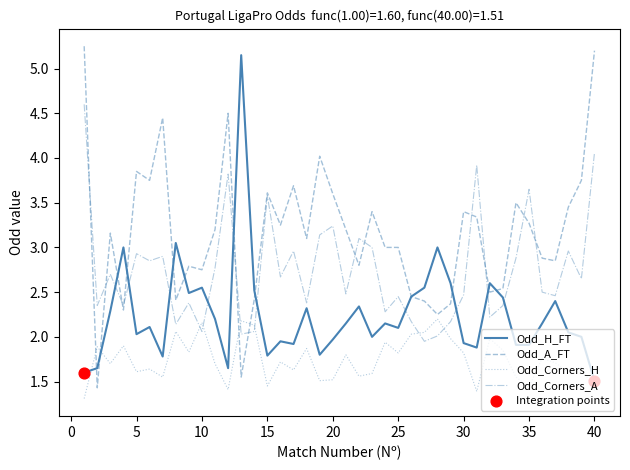

Which series has the largest total across all categories?

Odd_A_FT